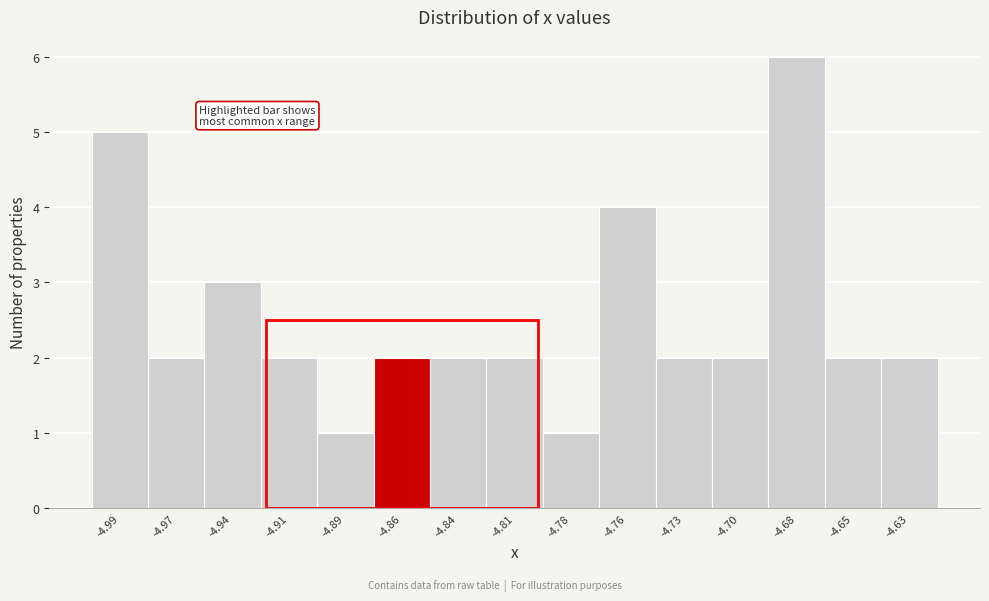

Reading right to left, list all the values displayed in this chart.

2	2	6	2	2	4	1	2	2	2	1	2	3	2	5